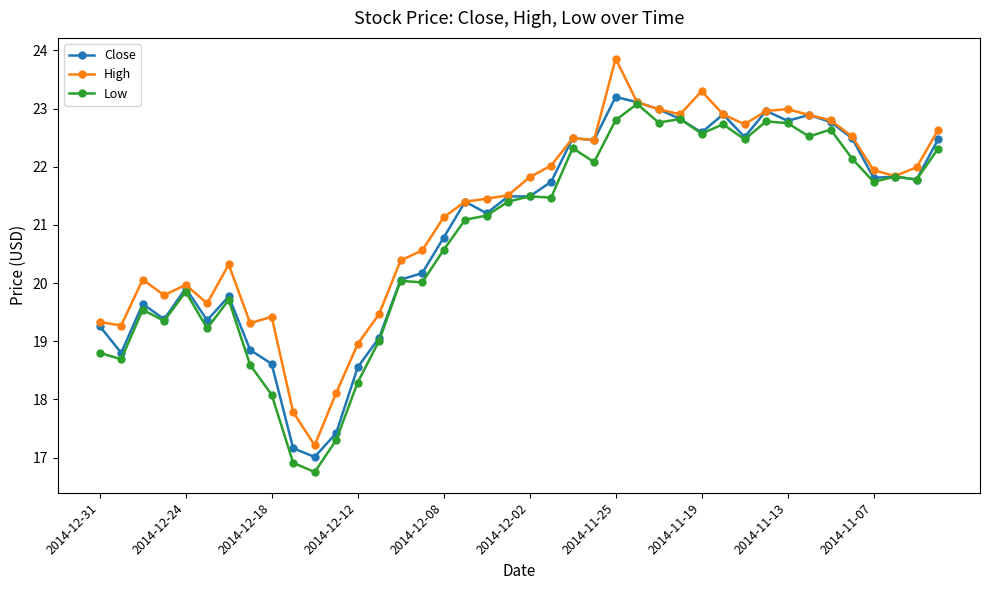

What is the maximum value for Close?

23.2